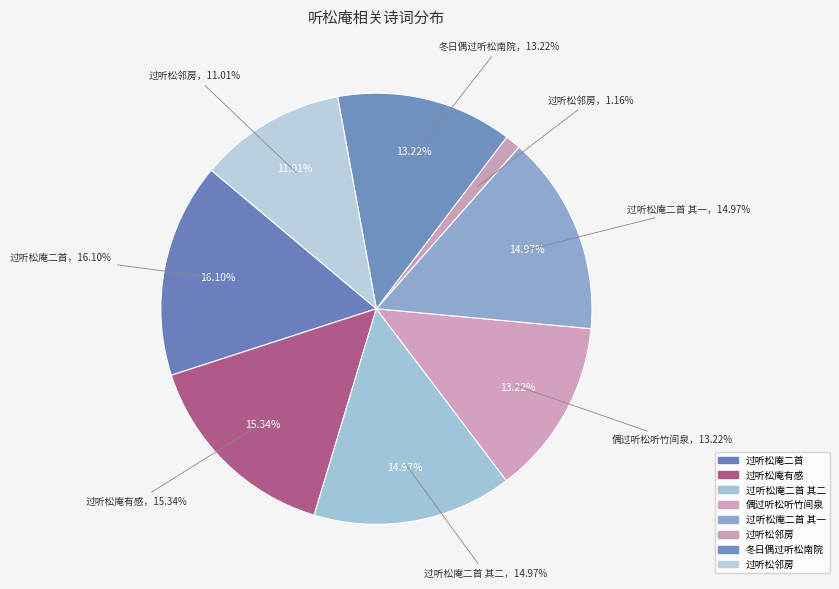

What portion of the pie excludes 过听松庵二首 其二?

85.0%